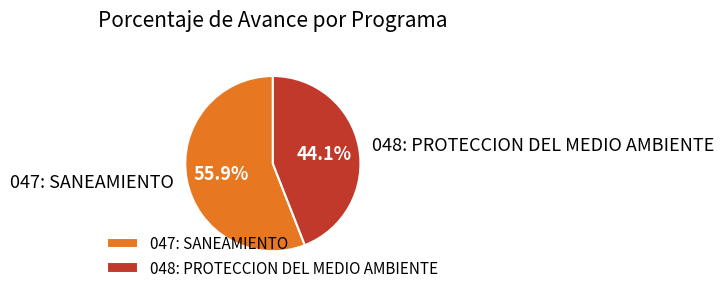

Which category accounts for the majority?

047: SANEAMIENTO